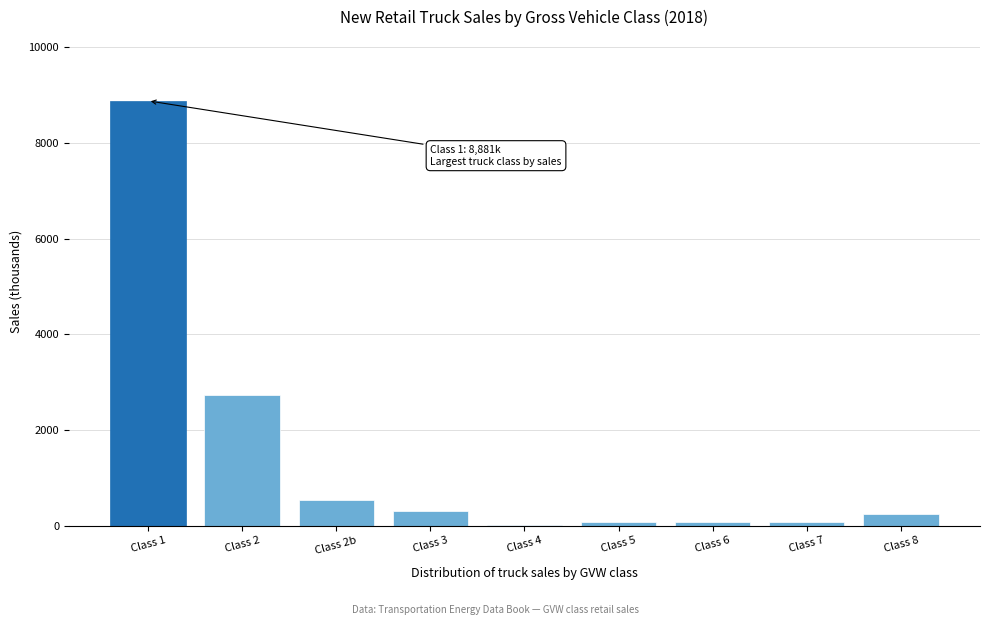

Is it true that the value at Class 3 is 300.8?

True